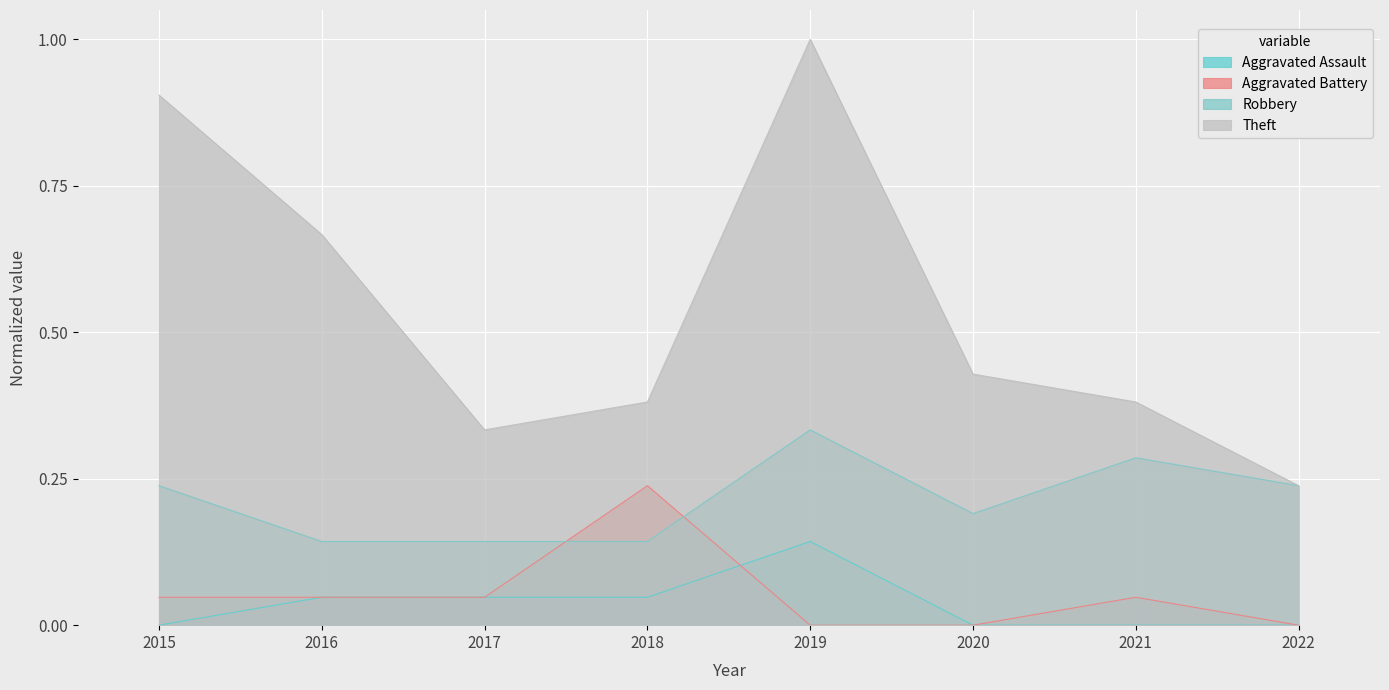

Count the number of categories in the chart.

8